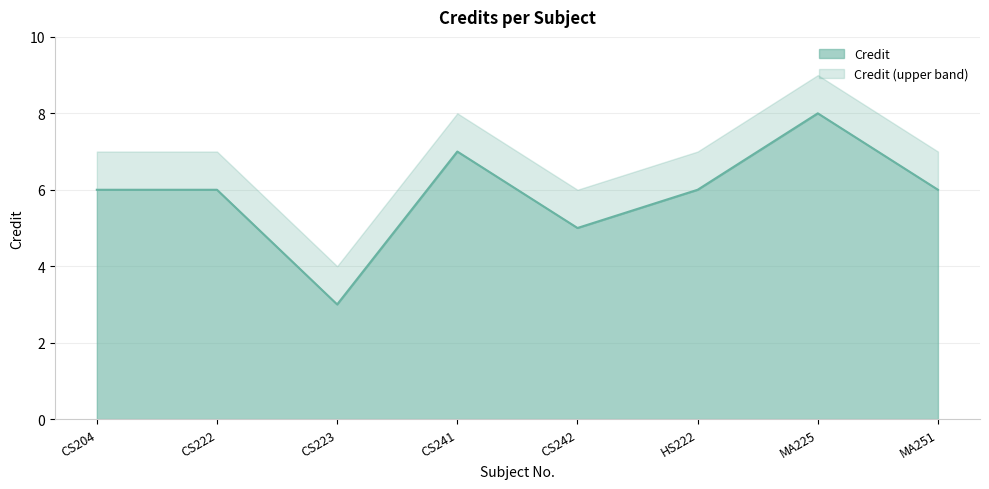

Does the chart have visible grid lines?

Yes